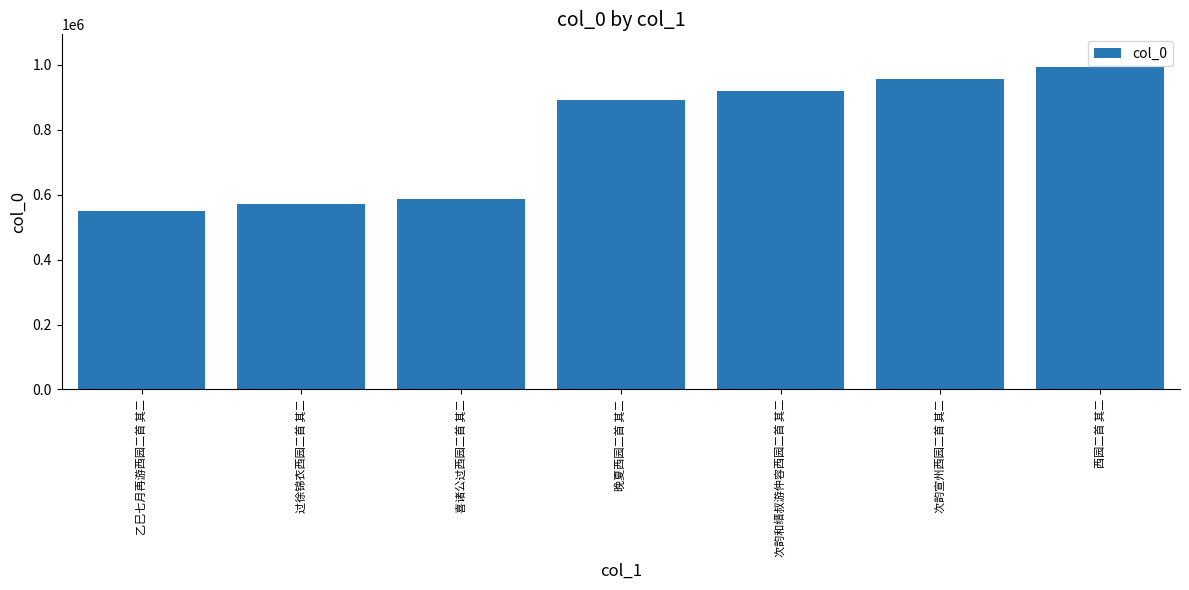

What position from the right is 晚夏西园二首 其二?

4